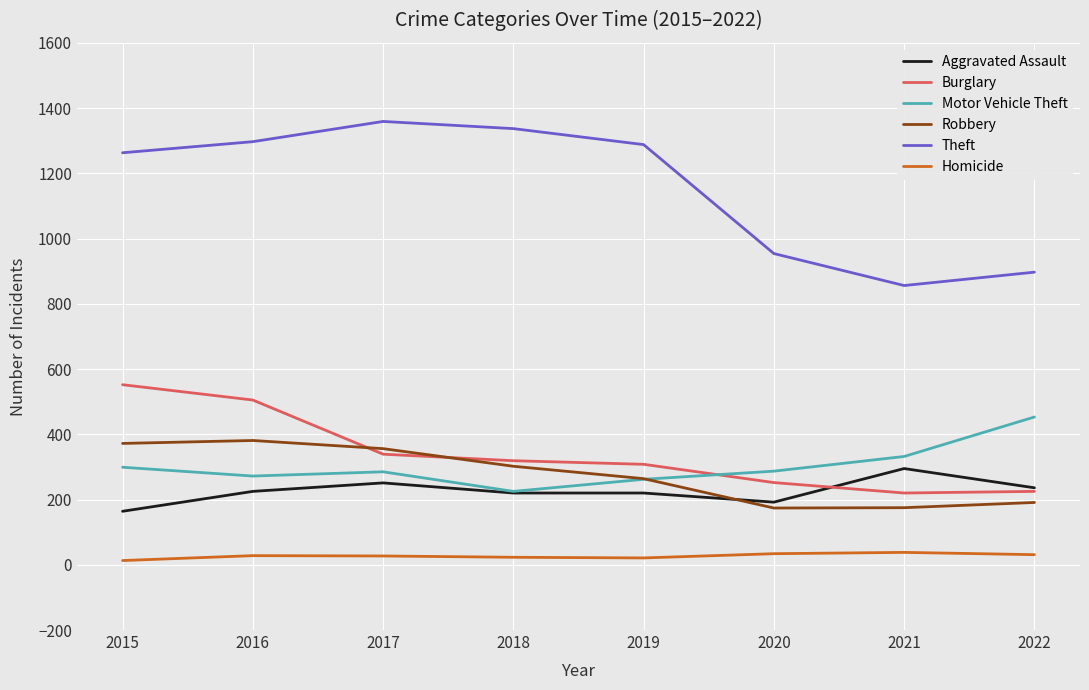

What is the difference between the highest and lowest values at 2021?

818